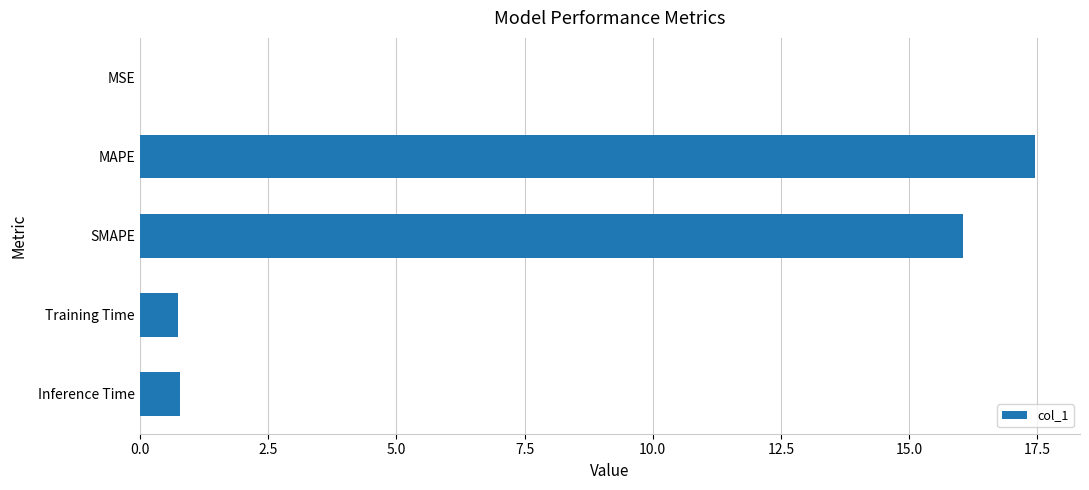

The value at SMAPE is 16.1. True or false?

True